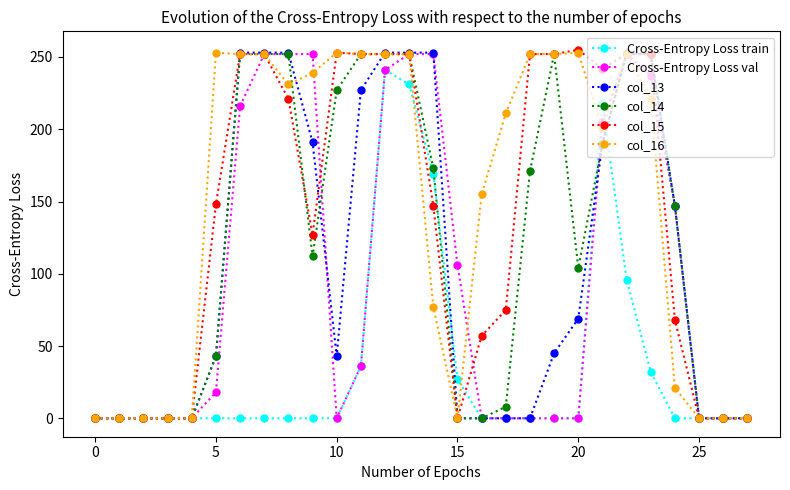

What is the sum of all col_13 values?

2977